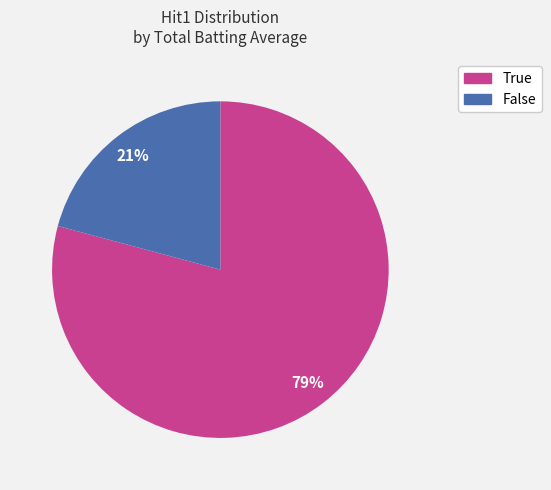

Combined, do True and False account for over 50%?

Yes